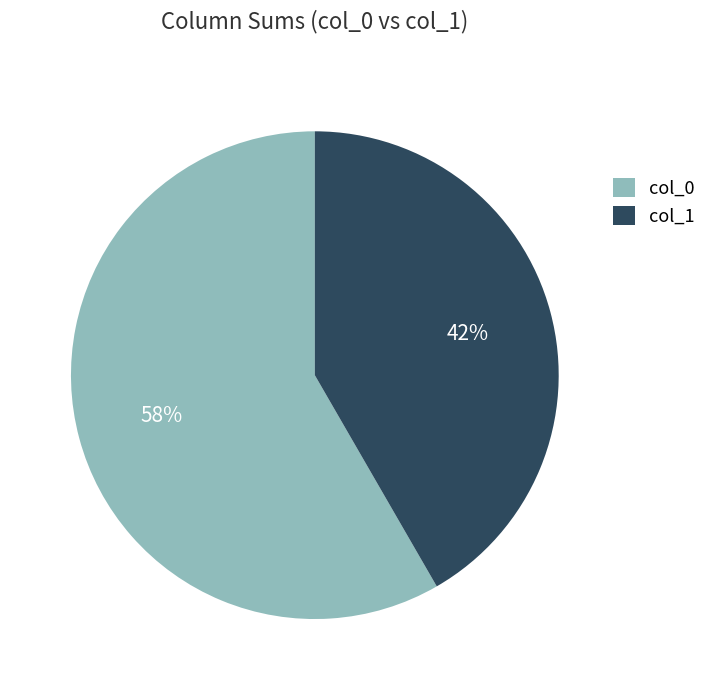

What is the largest slice in the pie chart?

col_0